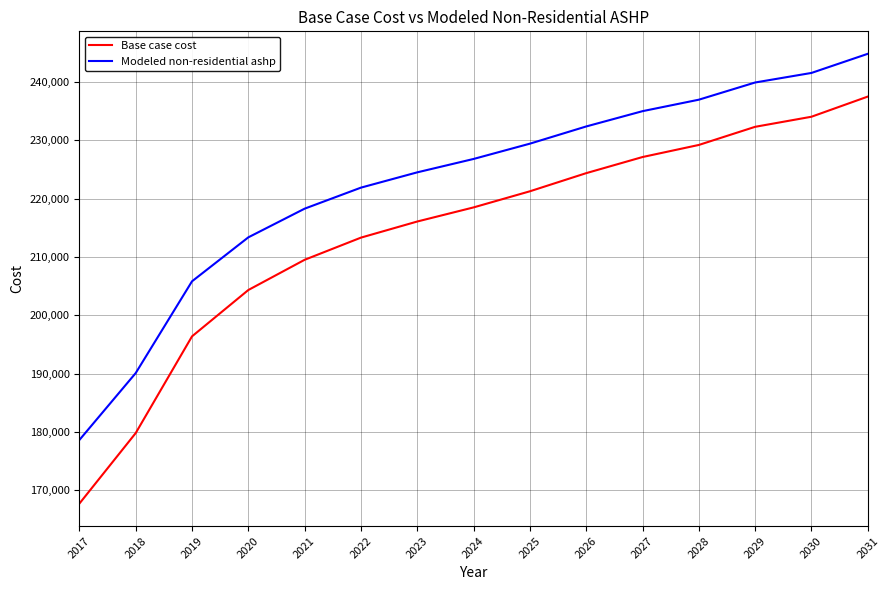

What is the highest value of the Base case cost series?

237491.8